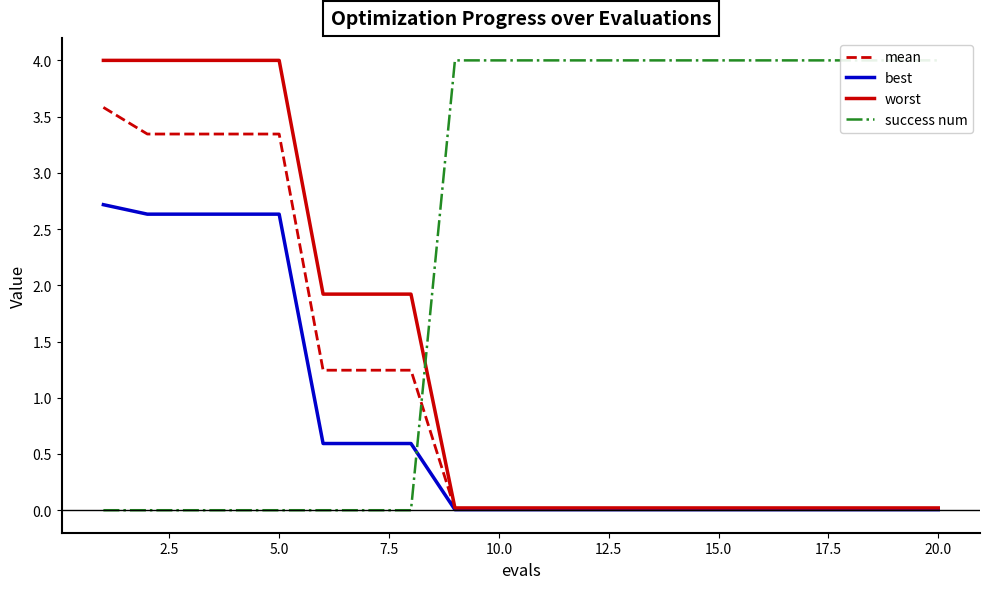

True or false: worst has a value of 0.0 at 10.0.

True